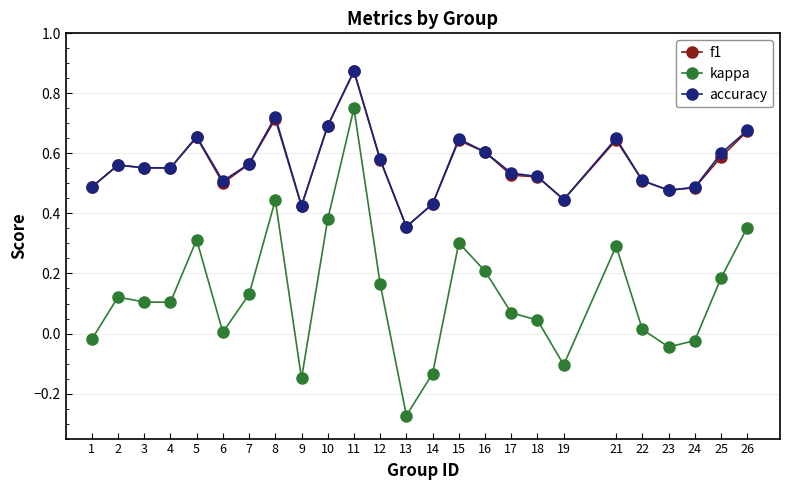

The value of accuracy at 19 is 0.8. True or false?

False